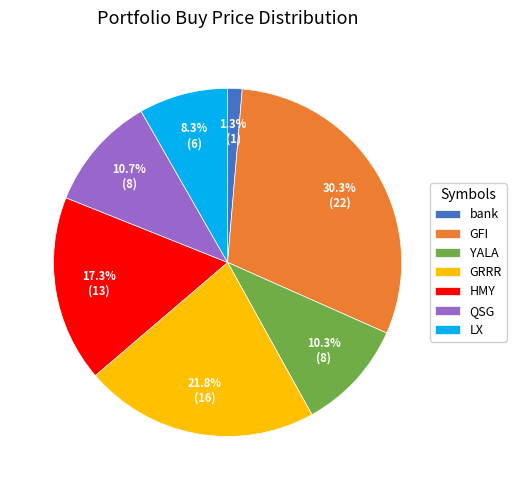

To the nearest percent, what percentage of the pie is HMY?

17%